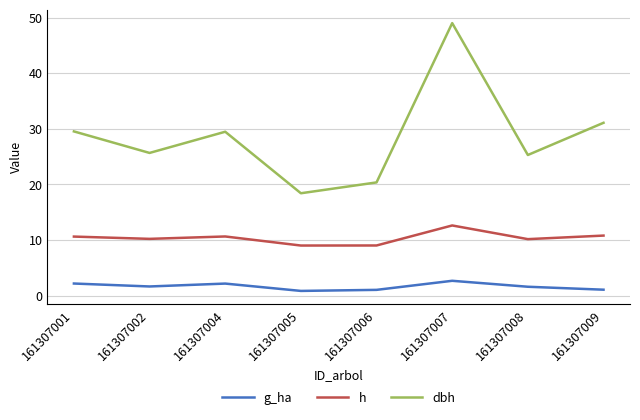

Is it true that dbh equals 25.7 at 161307002?

True